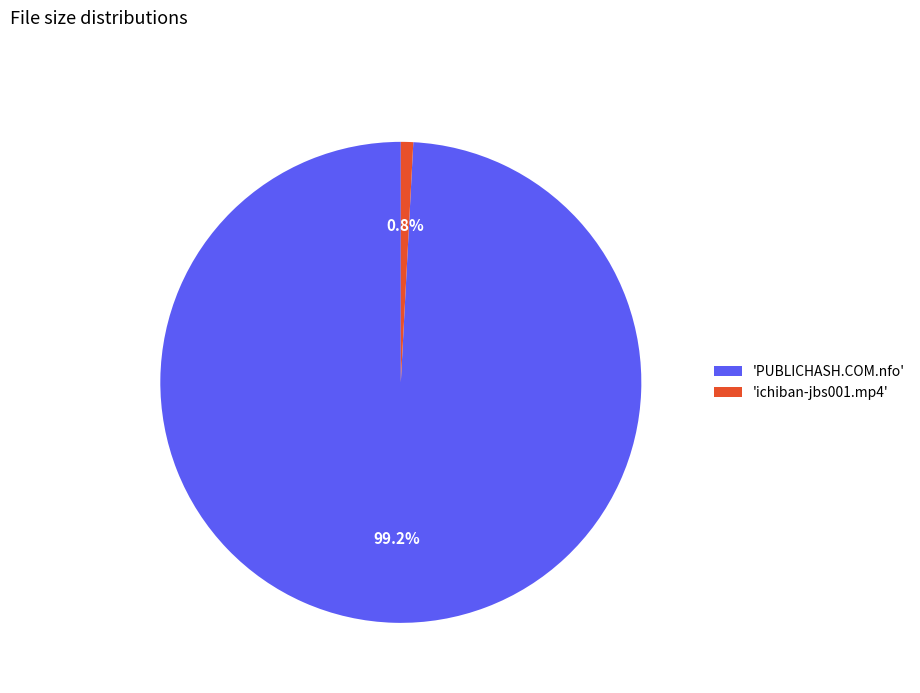

Rank the categories by value from lowest to highest.

'ichiban-jbs001.mp4', 'PUBLICHASH.COM.nfo'